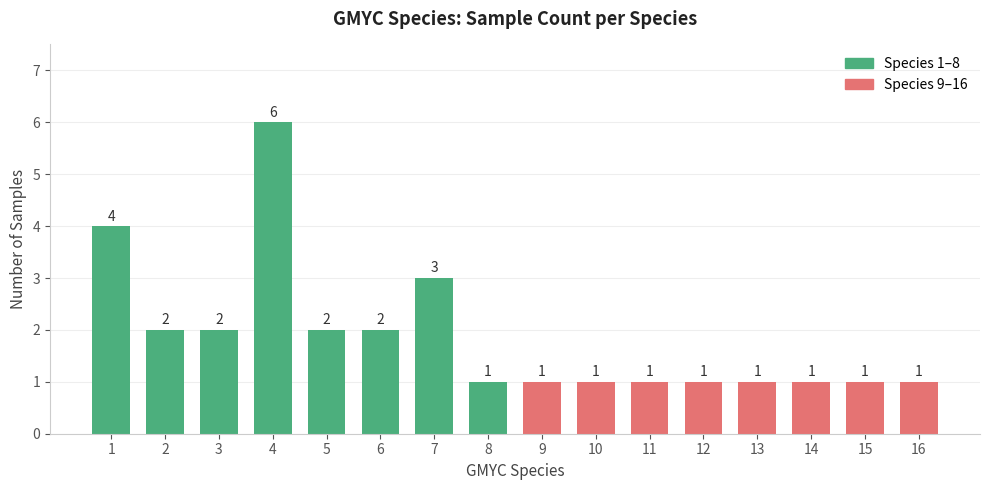

What is the maximum value shown in the chart?

6